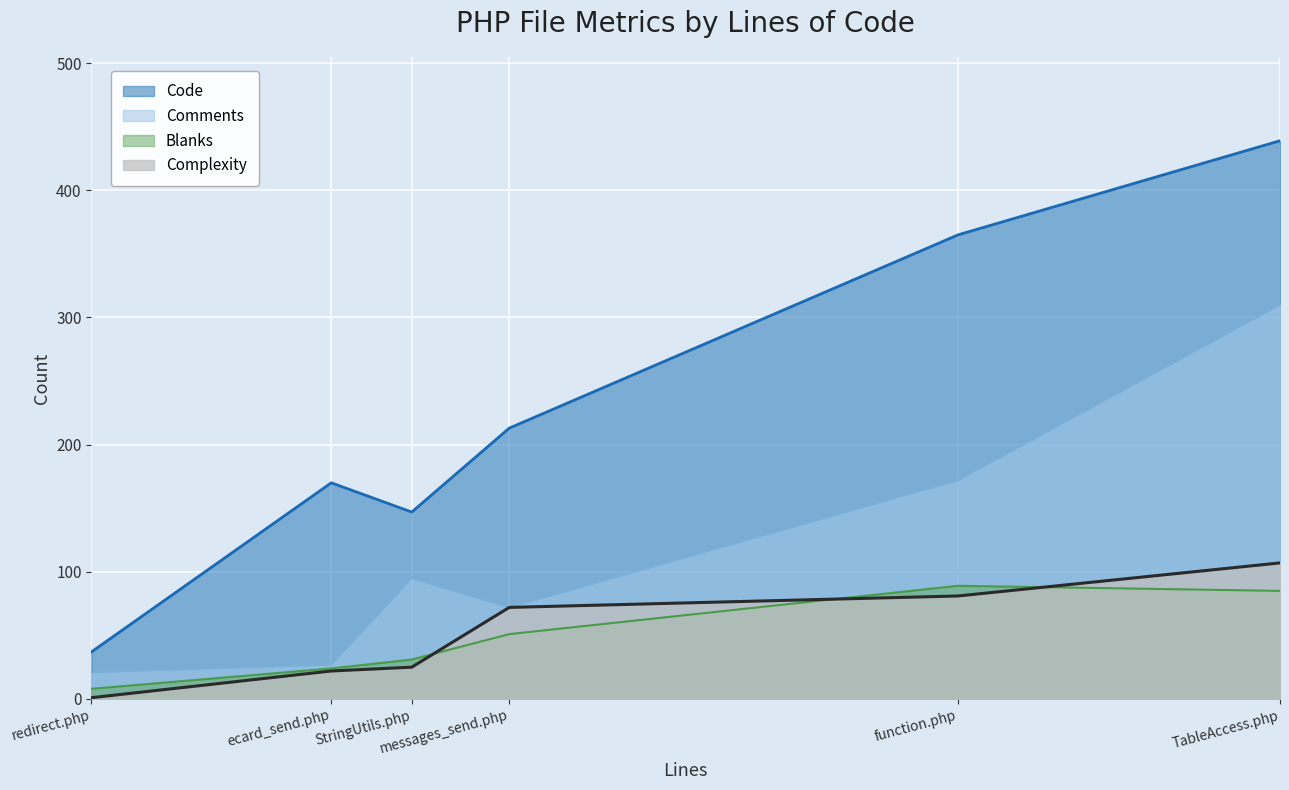

What is the spread (max minus min) of values at StringUtils.php?

122